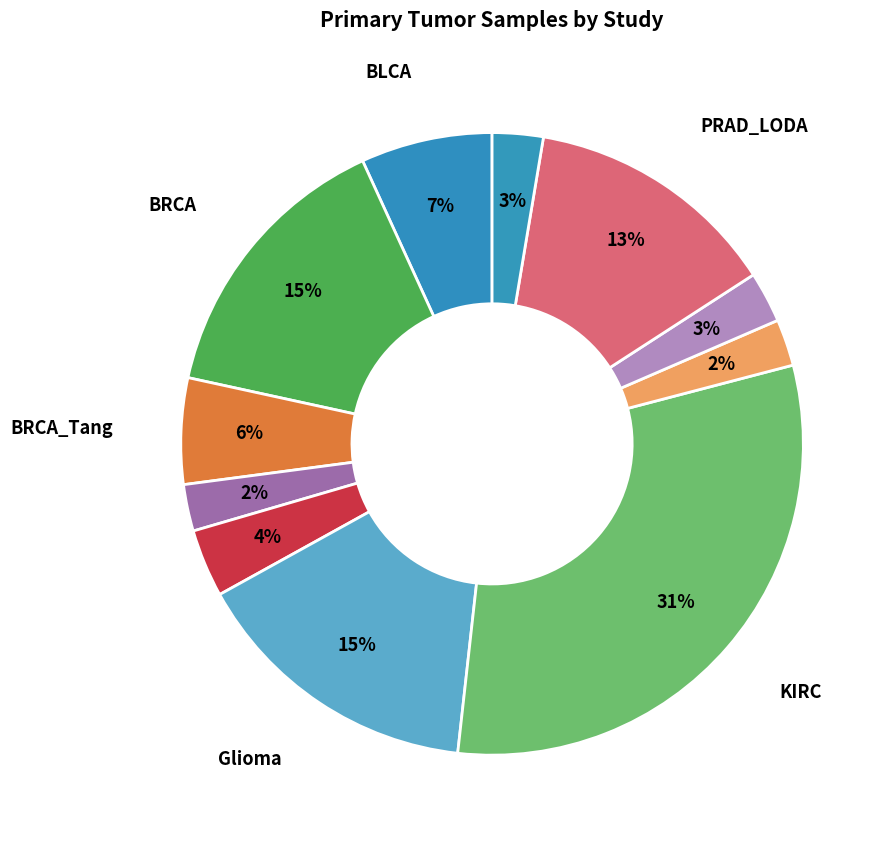

Count the number of slices in the pie.

11